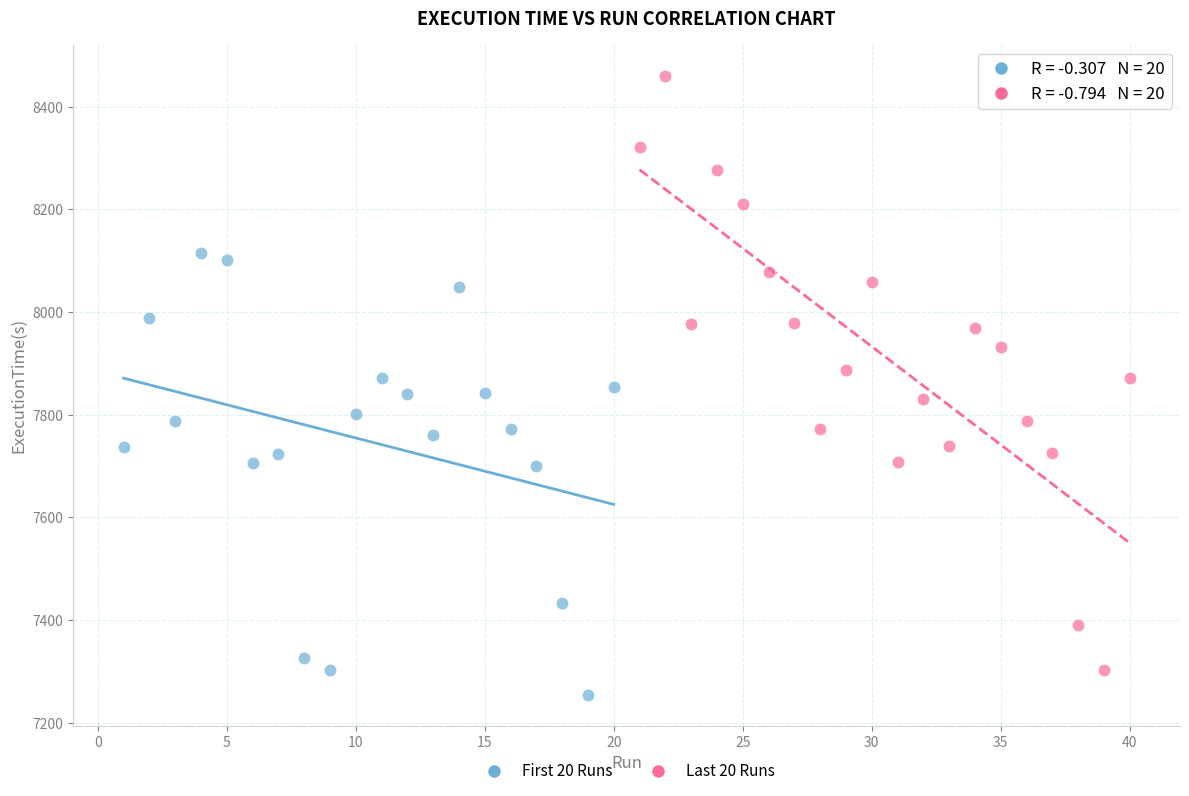

Which series contains the highest Y value?

Last 20 Runs